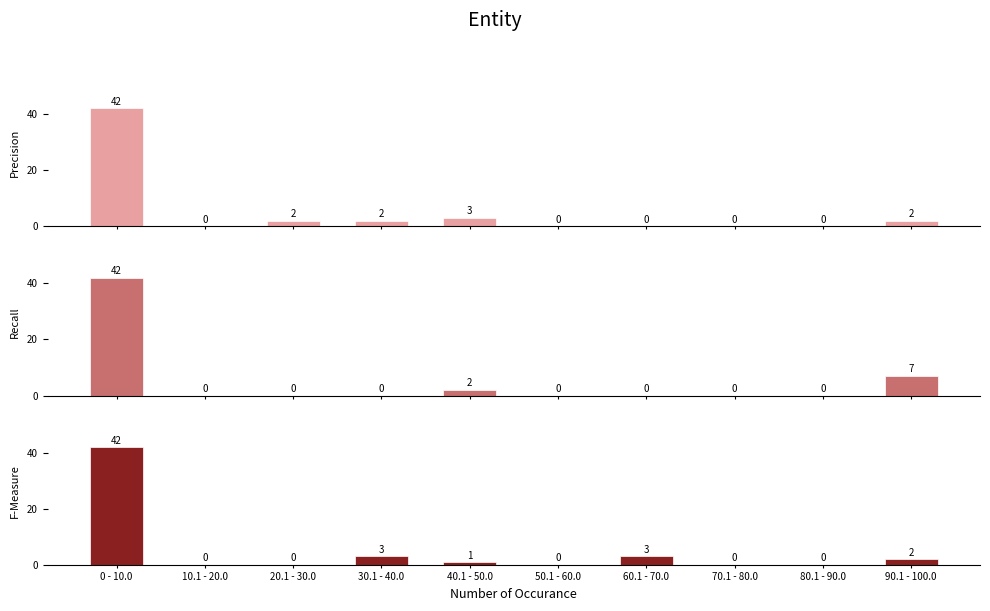

Count the number of categories in the chart.

10